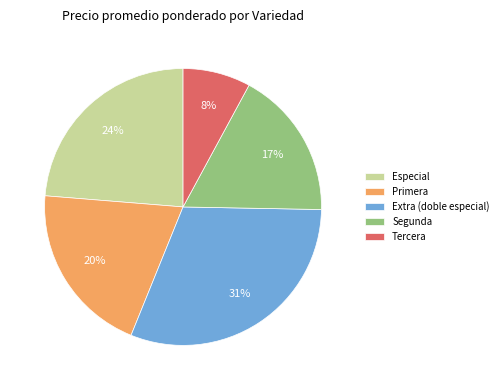

Does any single category account for the majority?

No